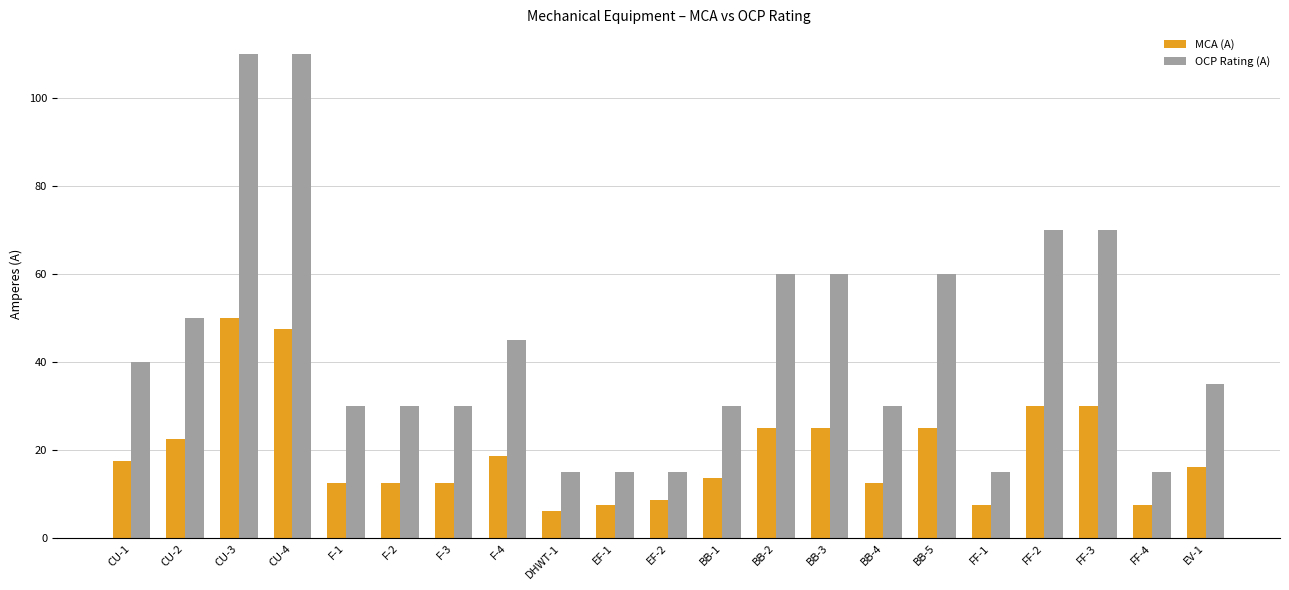

Which series has the widest spread of values?

OCP Rating (A)